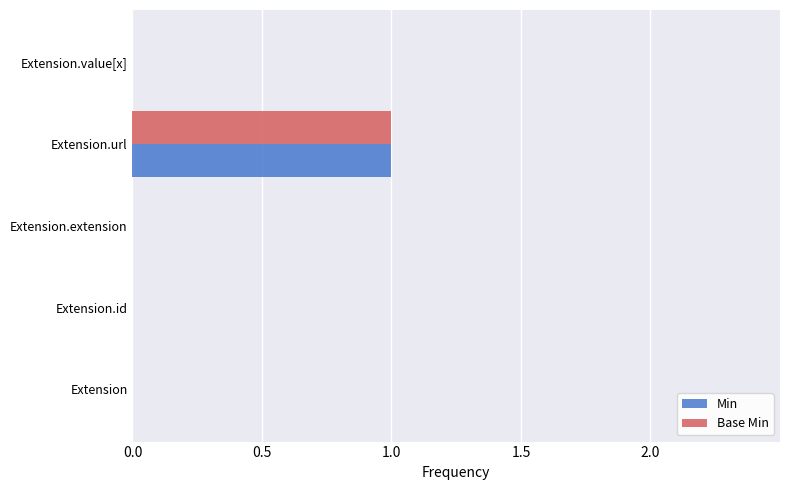

At which category is the sum across all series the highest?

Extension.url